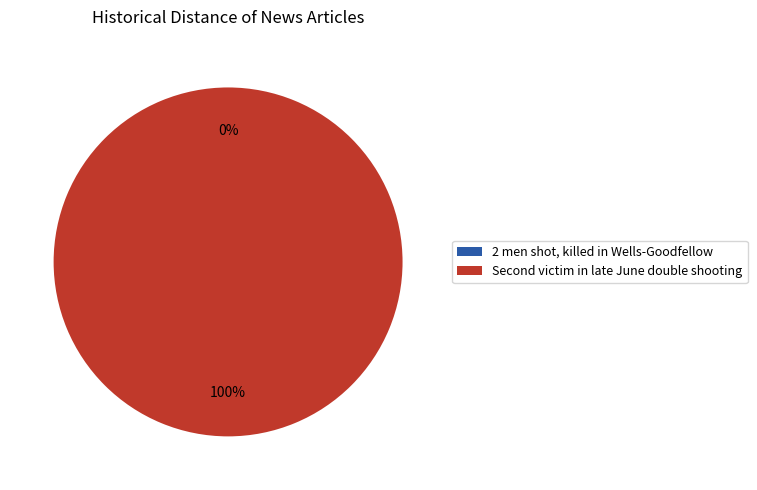

True or false: 2 men shot, killed in Wells-Goodfellow accounts for 1% of the total.

False